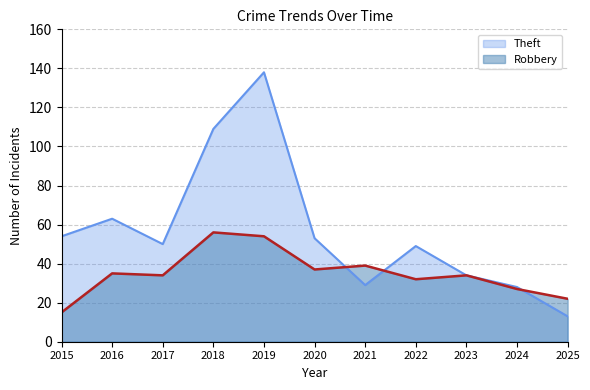

Is it true that Theft equals 42 at 2024?

False